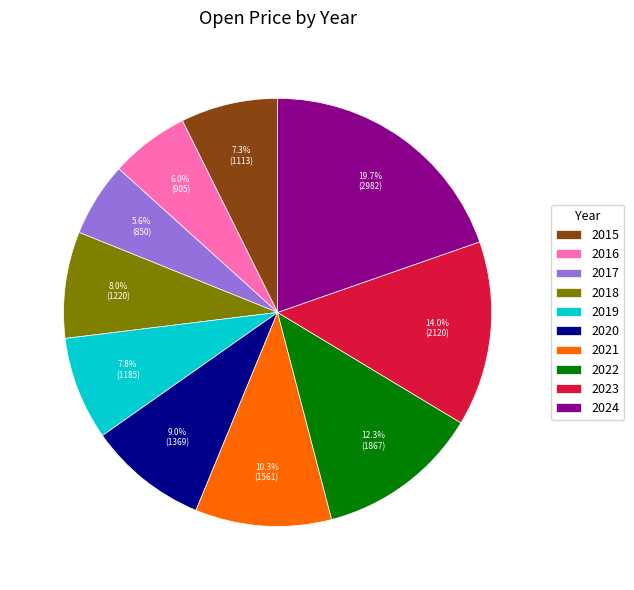

What is the ratio of the value at 2019 to the value at 2015?

1.1